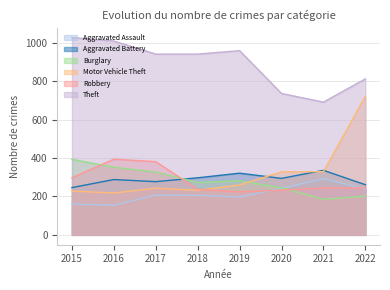

List the series in order of their peak value, highest first.

Theft, Motor Vehicle Theft, Robbery, Burglary, Aggravated Battery, Aggravated Assault